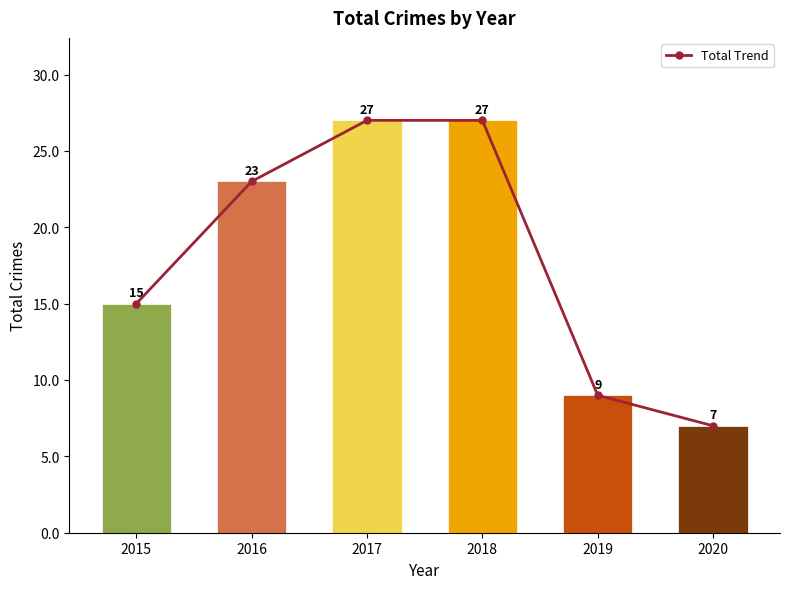

What is the ratio of the value at 2016 to the value at 2019?

2.6